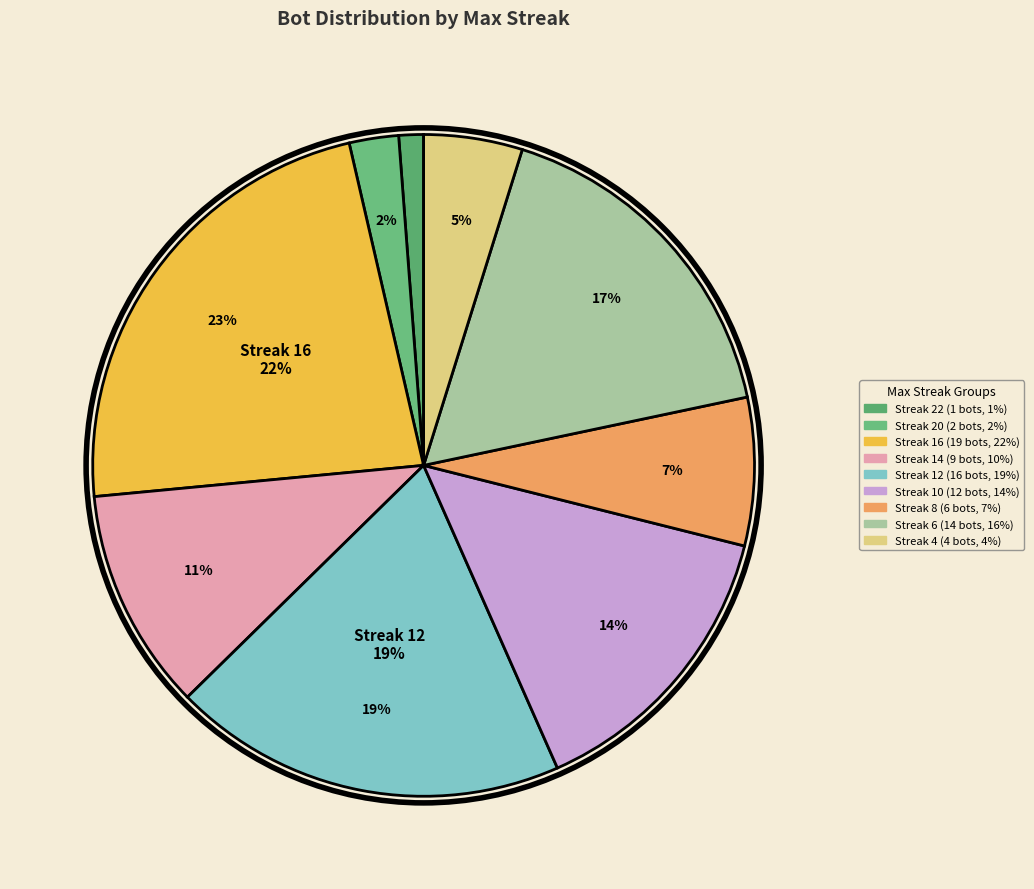

To the nearest percent, what is the average slice percentage?

11%